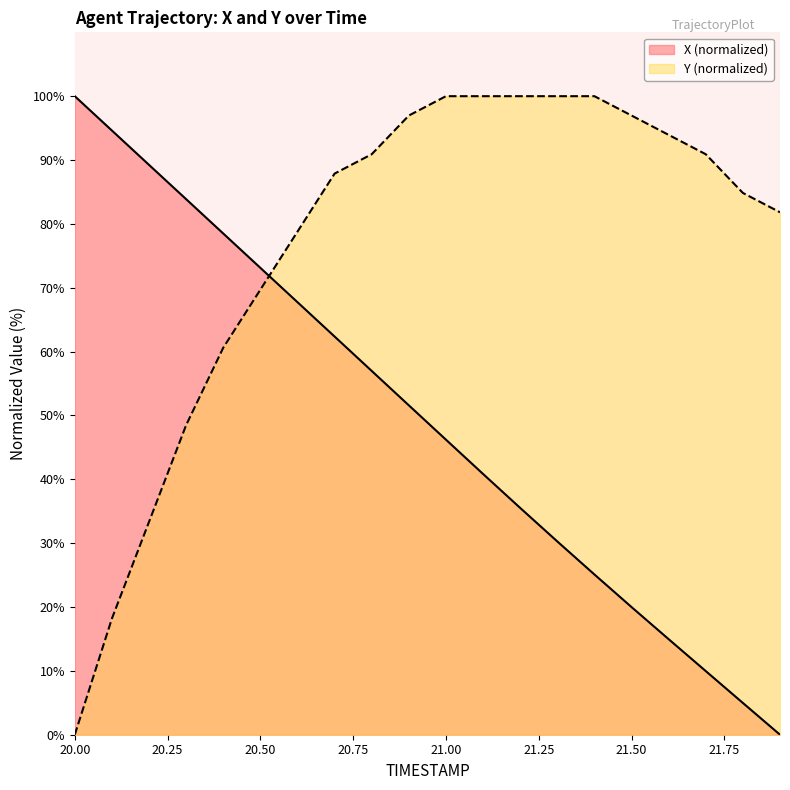

Which series changed the most between 20.2 and 20.4?

Y